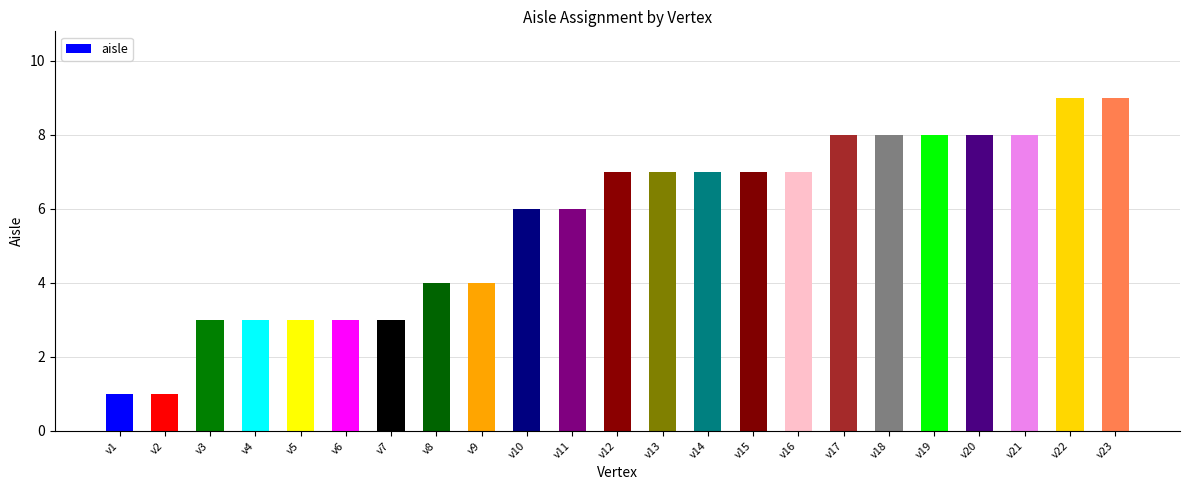

Between v17 and v6, which is larger?

v17